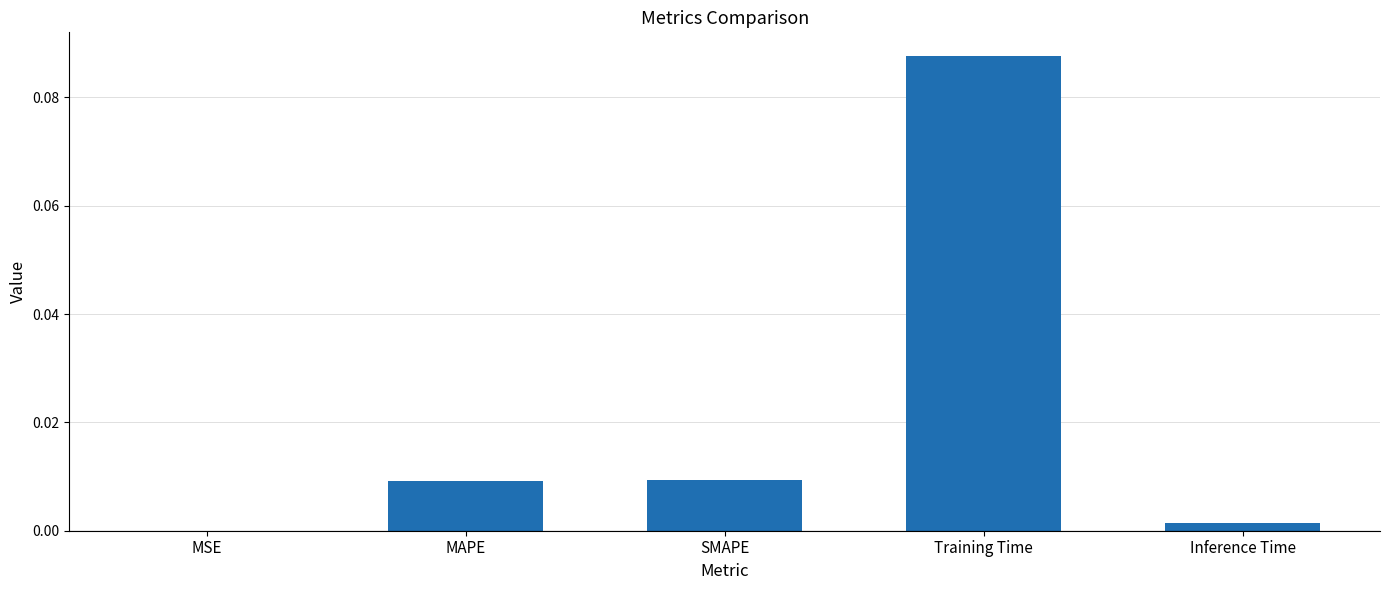

The value at SMAPE is 0.0. True or false?

True